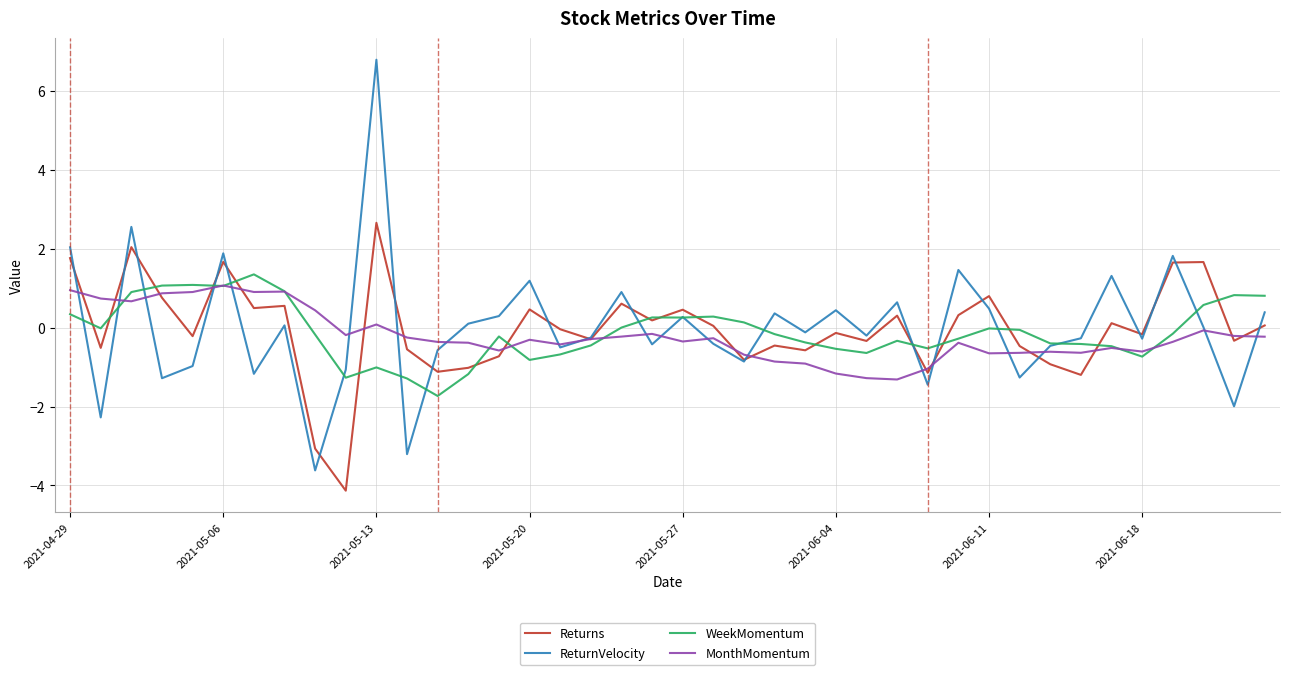

What is the lowest value of the WeekMomentum series?

-1.7